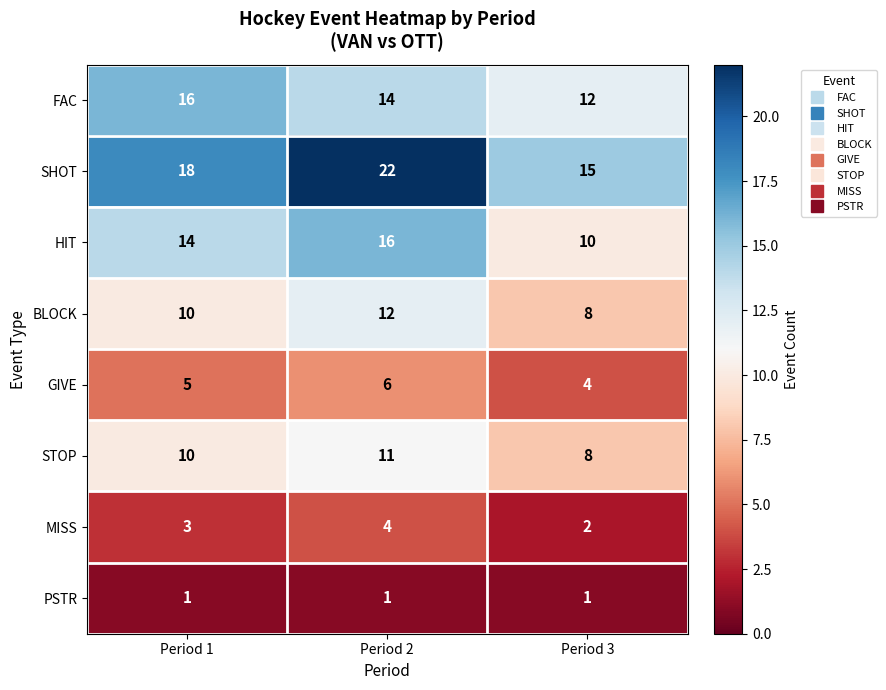

Count the GIVE values in the range 4 to 6.

3